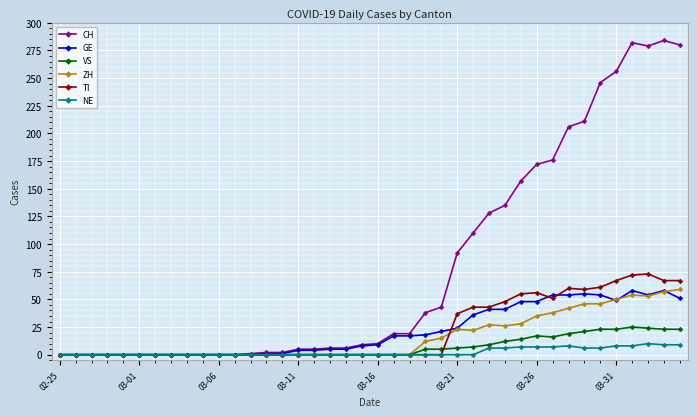

True or false: TI has more than 2 interior local peaks.

True